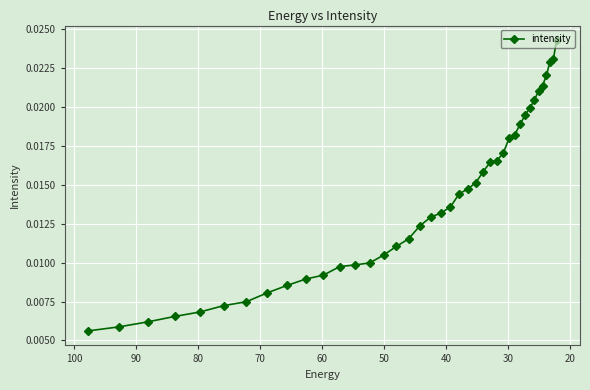

Count the values in the range 0 to 1.

40